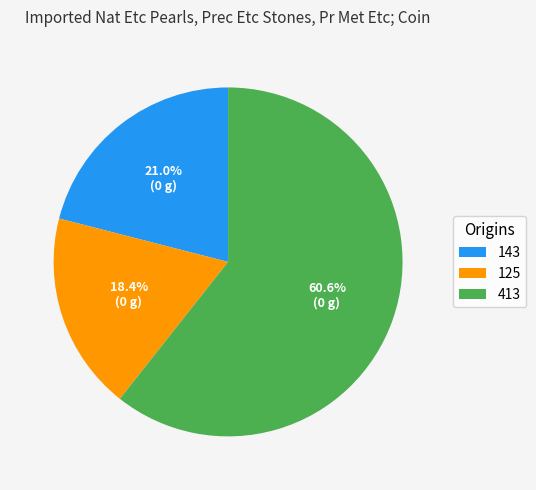

What is the total percentage of 143 and 125?

39.4%